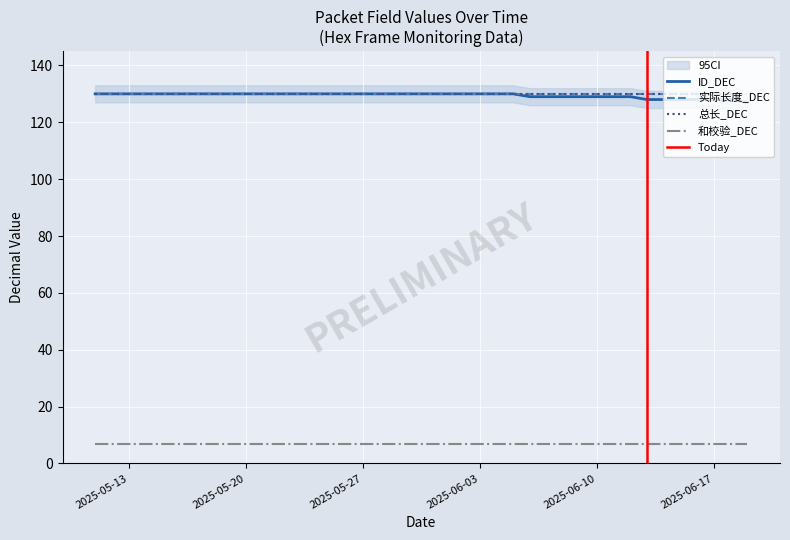

At which category is the sum across all series the highest?

2025-05-11